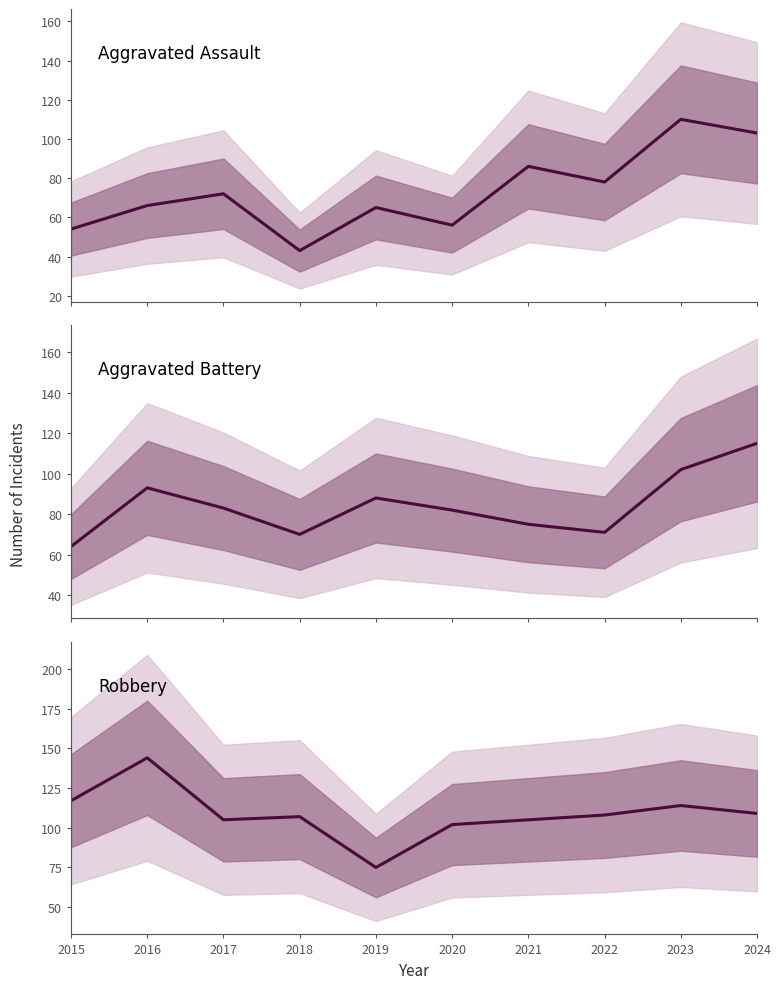

Reading left to right, what are all the values shown in this chart?

Aggravated Assault: 54	66	72	43	65	56	86	78	110	103
Aggravated Battery: 64	93	83	70	88	82	75	71	102	115
Robbery: 117	144	105	107	75	102	105	108	114	109